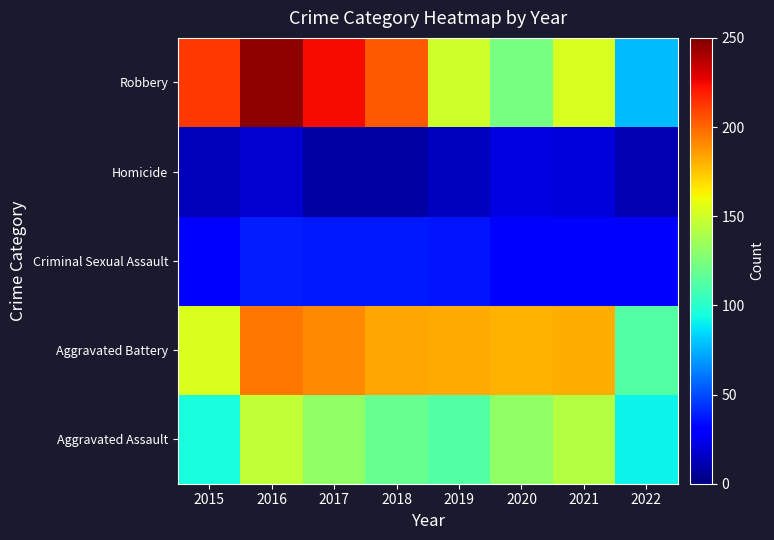

Reading left to right, list all the values displayed in this chart.

Aggravated Assault: 2015=95	2016=146	2017=131	2018=119	2019=113	2020=131	2021=142	2022=91
Aggravated Battery: 2015=154	2016=196	2017=191	2018=183	2019=182	2020=180	2021=181	2022=113
Criminal Sexual Assault: 2015=31	2016=39	2017=38	2018=38	2019=37	2020=28	2021=29	2022=31
Homicide: 2015=13	2016=18	2017=8	2018=8	2019=14	2020=22	2021=20	2022=11
Robbery: 2015=212	2016=247	2017=224	2018=204	2019=150	2020=124	2021=153	2022=78